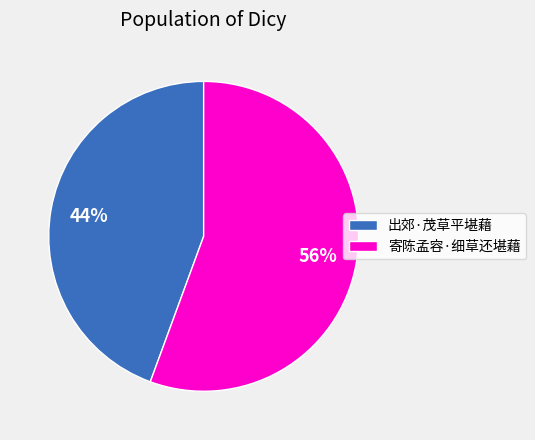

Combined, do 出郊·茂草平堪藉 and 寄陈孟容·细草还堪藉 account for over 50%?

Yes